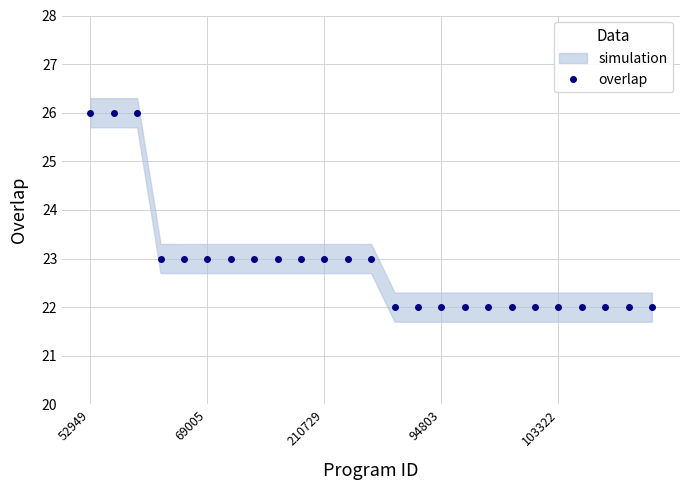

True or false: overlap has a value of 22 at 94803.

True